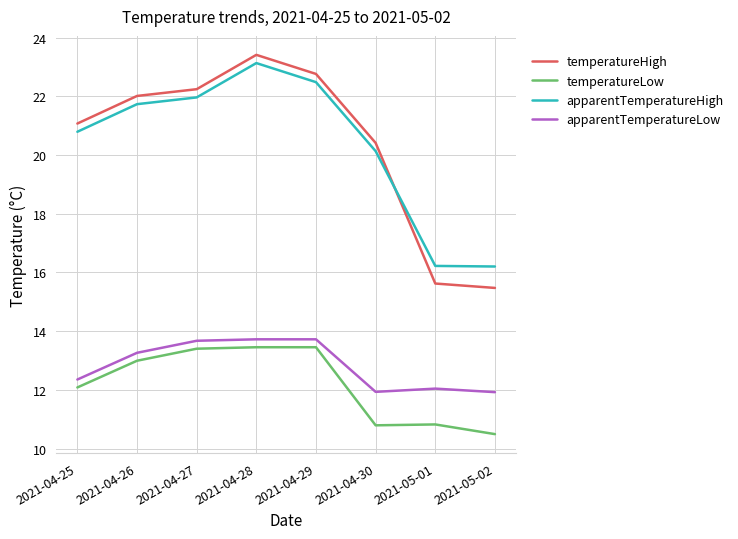

True or false: temperatureLow and temperatureHigh intersect in this chart.

False